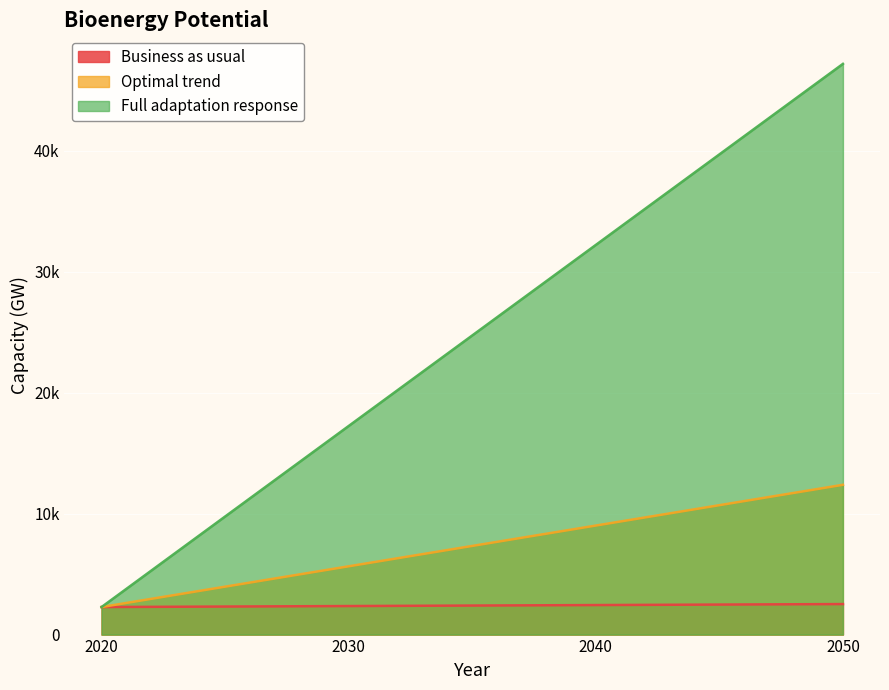

At how many categories does at least one series exceed 16872?

3